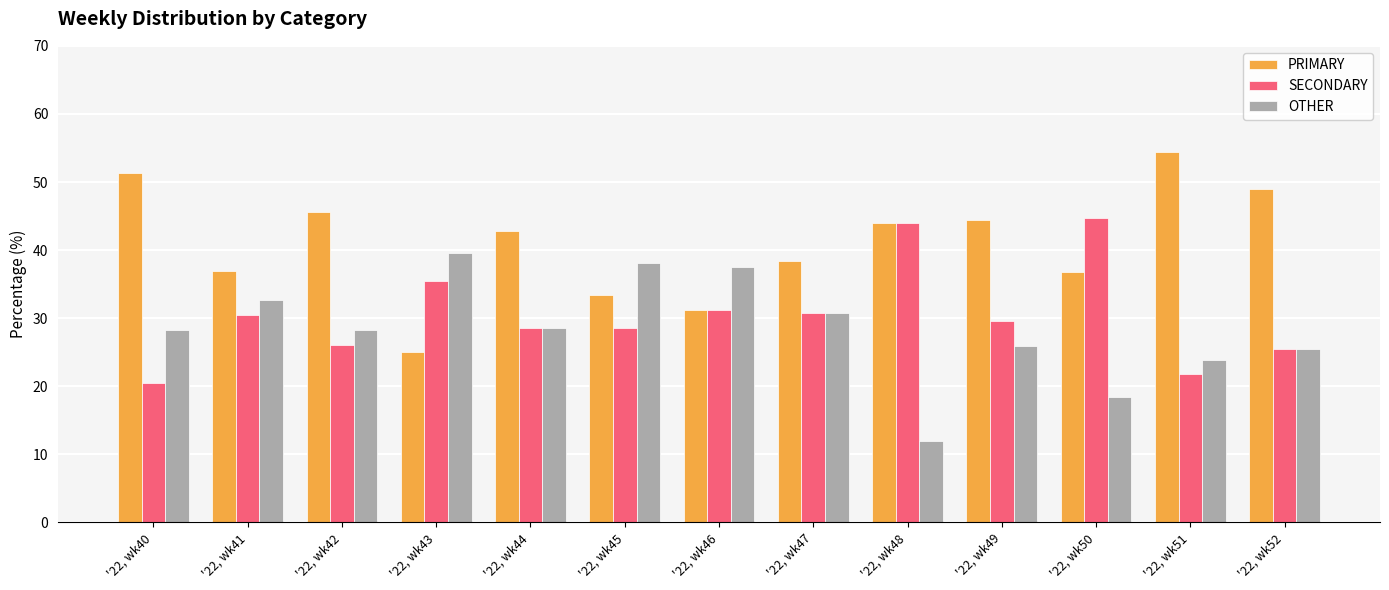

Count the number of data series in this chart.

3